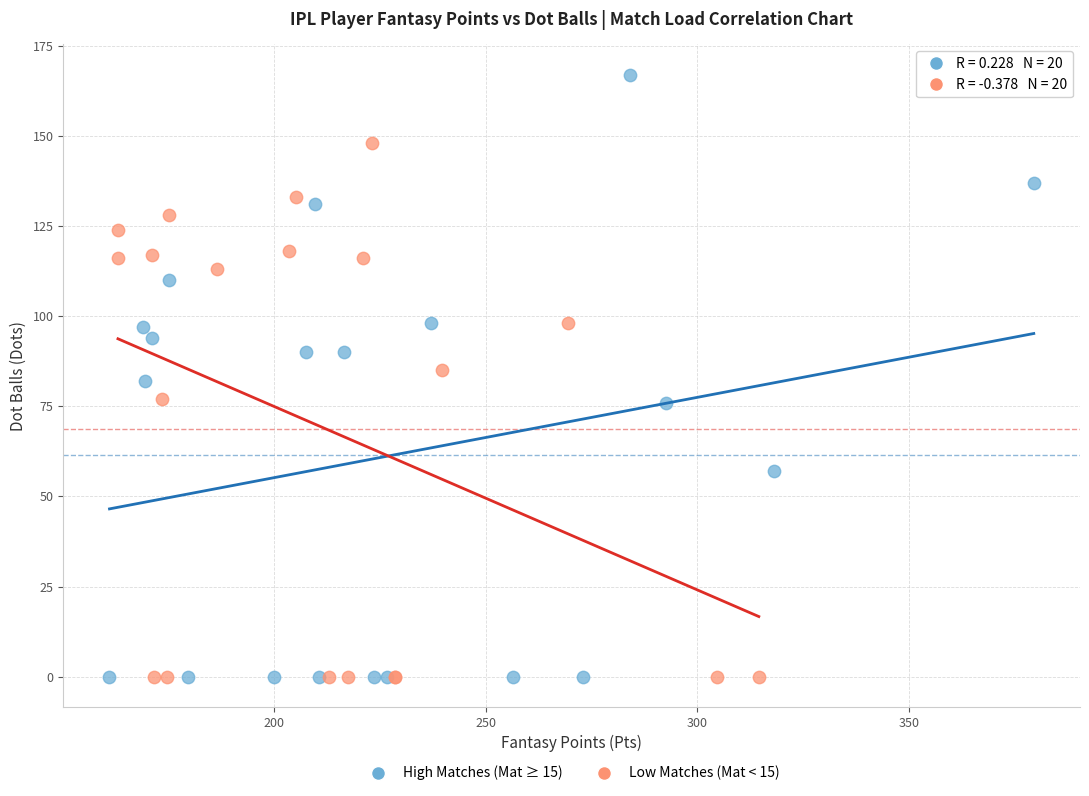

Which series contains the highest Y value?

High Matches (Mat ≥ 15)